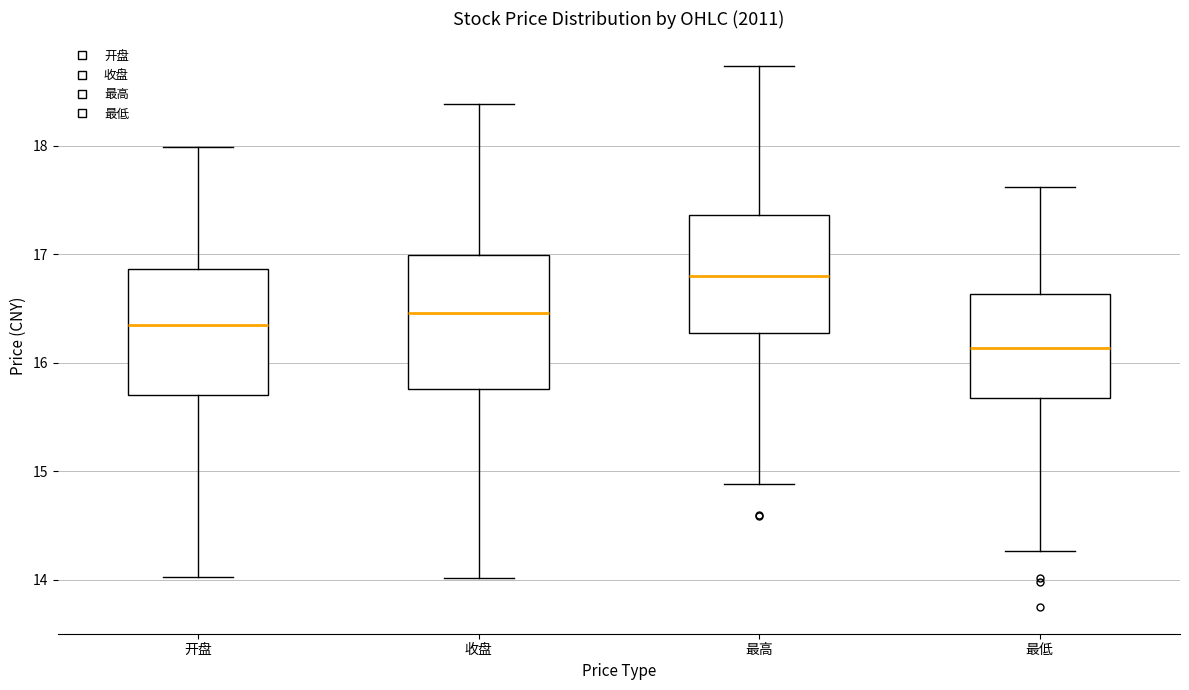

Reading left to right, read every box against the y-axis: the position of its median line, the range the box covers, and the ends of its whiskers. The values are not printed on the chart, so give them approximately, as read against the axis.

开盘: median 16.4, box 15.7 to 16.9, whiskers 14.0 to 18.0
收盘: median 16.5, box 15.8 to 17.0, whiskers 14.0 to 18.4
最高: median 16.8, box 16.3 to 17.4, whiskers 14.9 to 18.7
最低: median 16.1, box 15.7 to 16.6, whiskers 14.3 to 17.6